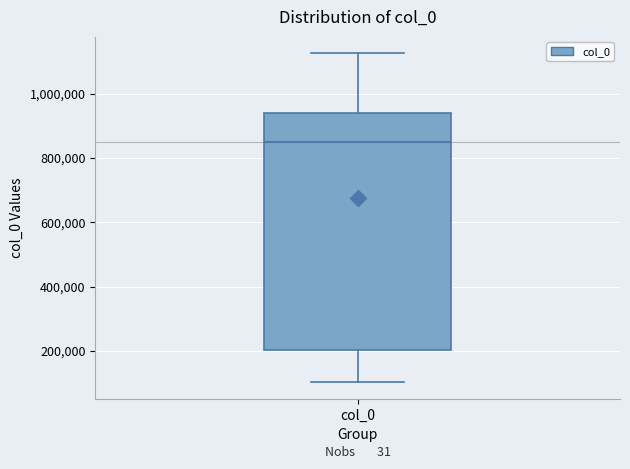

Transcribe this box plot: give where the median line is, the range the box spans, and where the two whiskers end, as read against the y-axis. The values are not printed on the chart, so give them approximately, as read against the axis.

median 840000, box 200000 to 940000, whiskers 100000 to 1120000